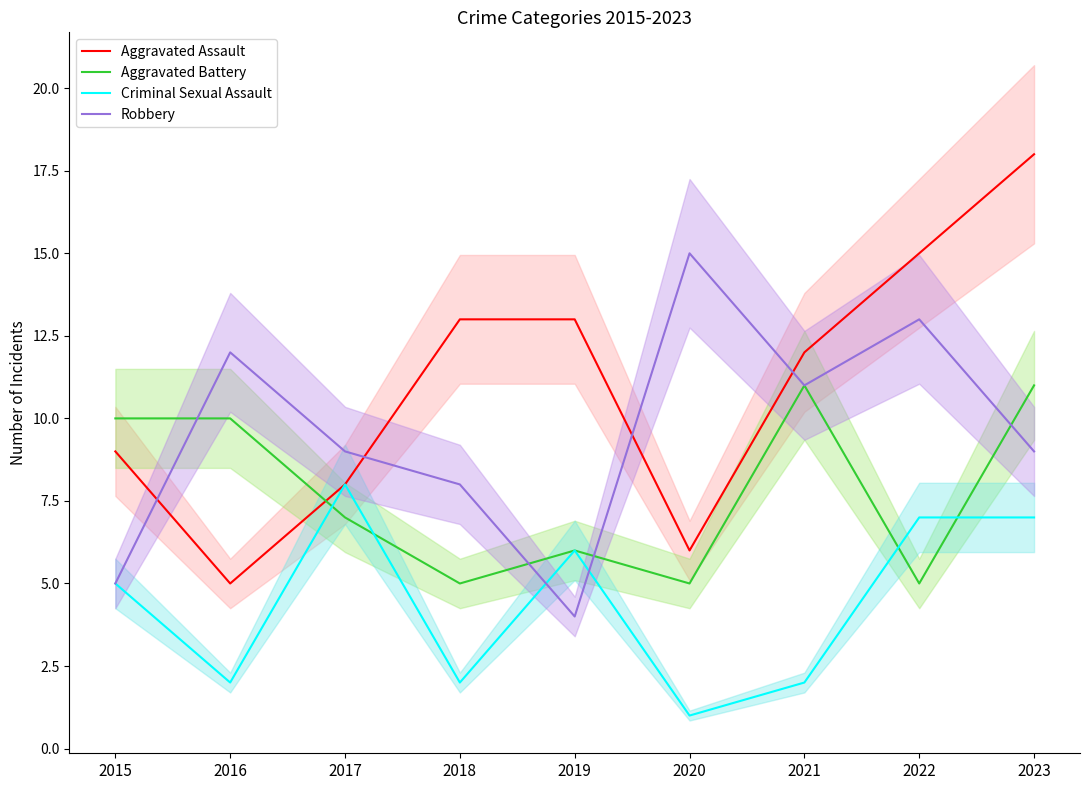

Does the chart have visible grid lines?

No